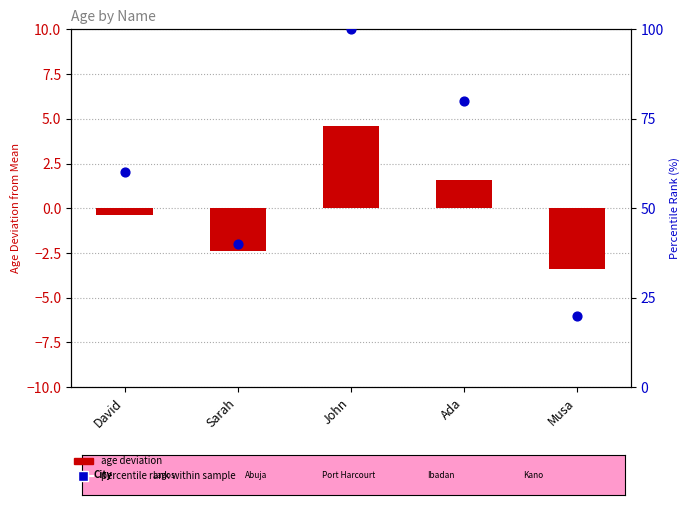

At how many categories does at least one series exceed 9?

5